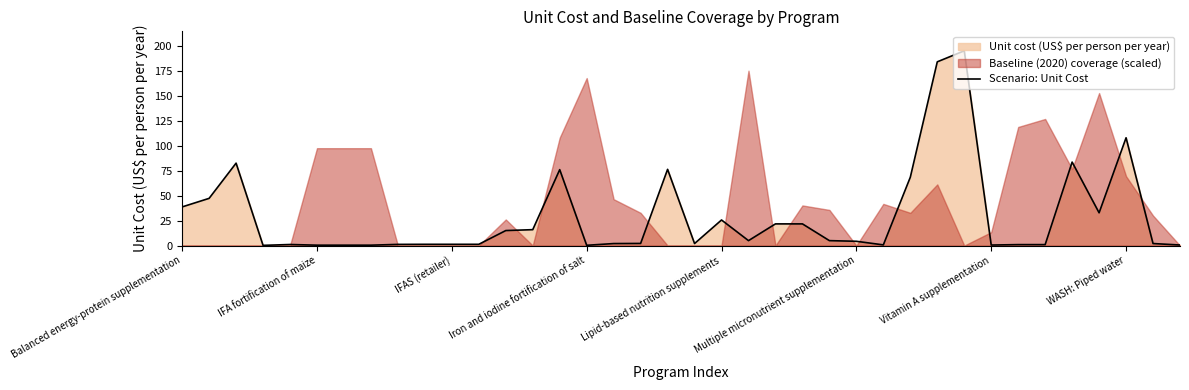

How many points are higher than both their immediate neighbors (excluding endpoints)?

8